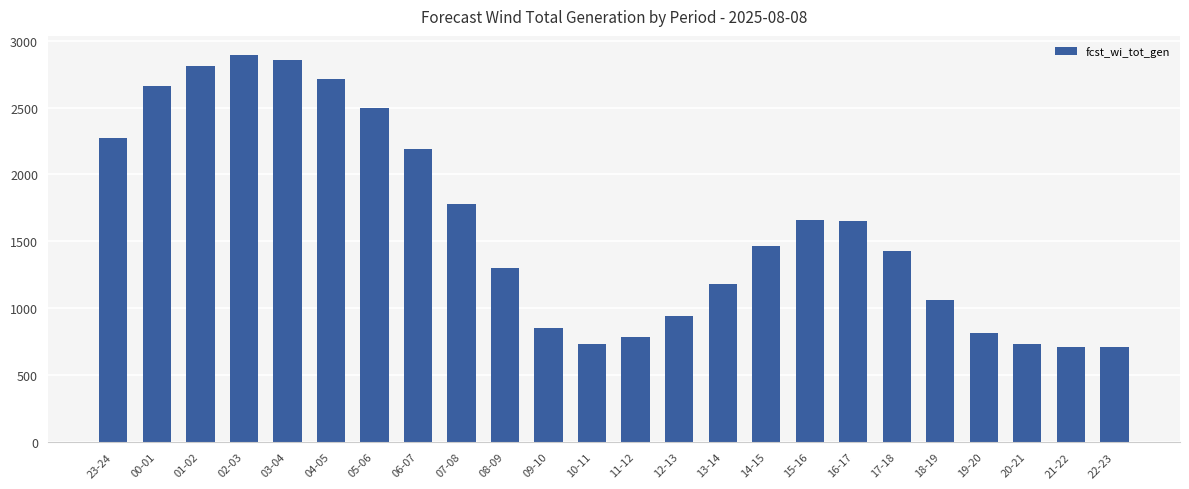

What is the smallest value displayed?

707